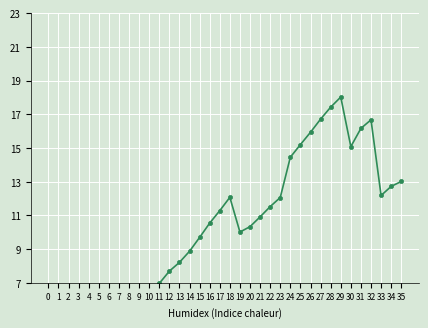

Is this an area chart (filled region under the line)?

No